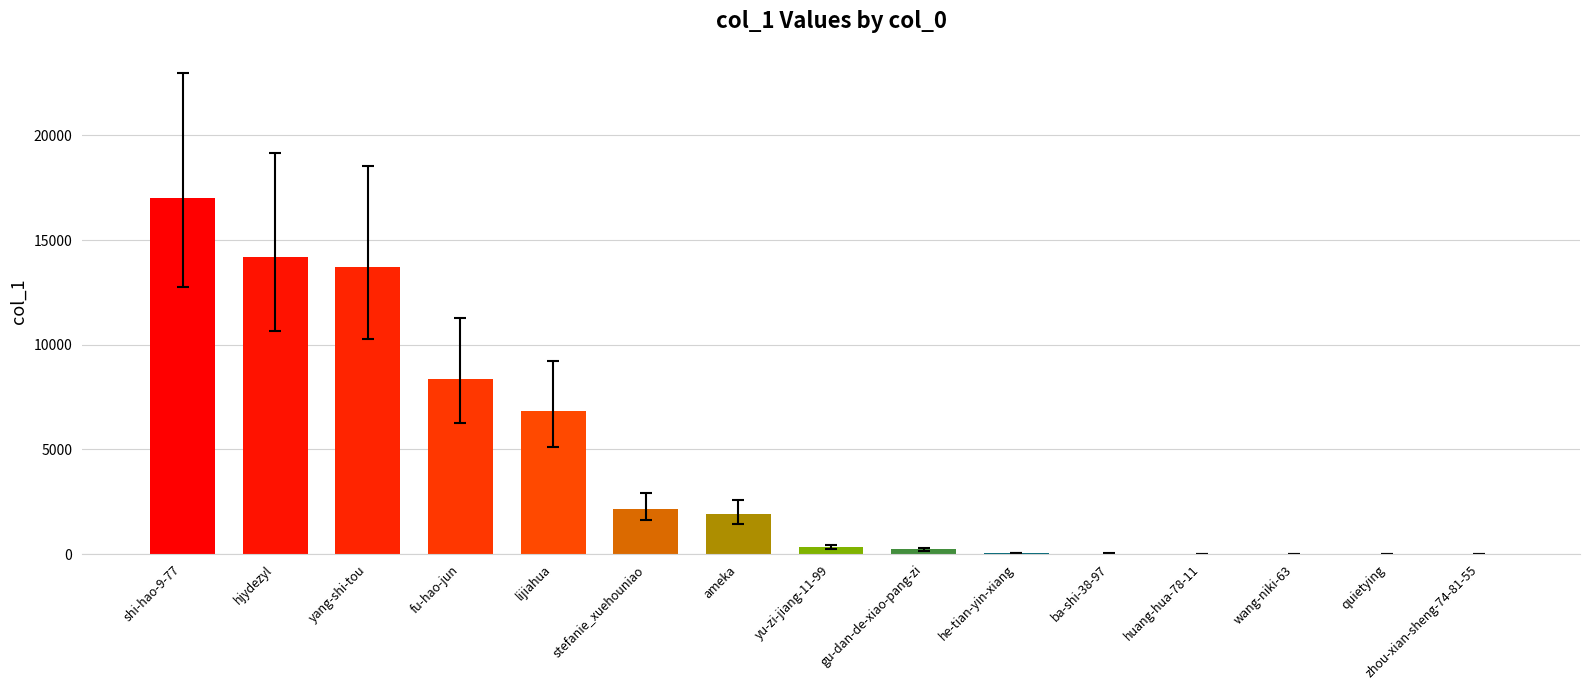

Which category has the highest value across all series?

shi-hao-9-77